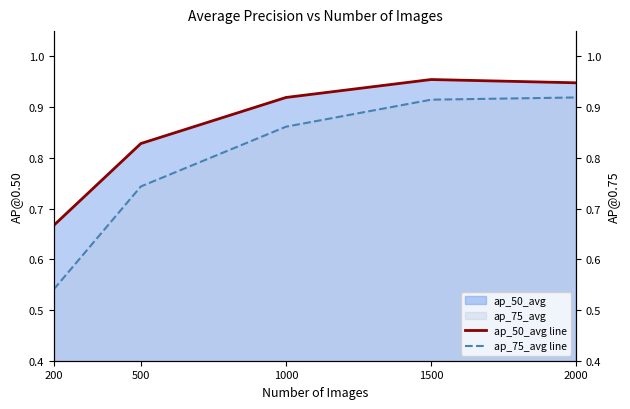

Which label corresponds to the smallest value in the chart?

200